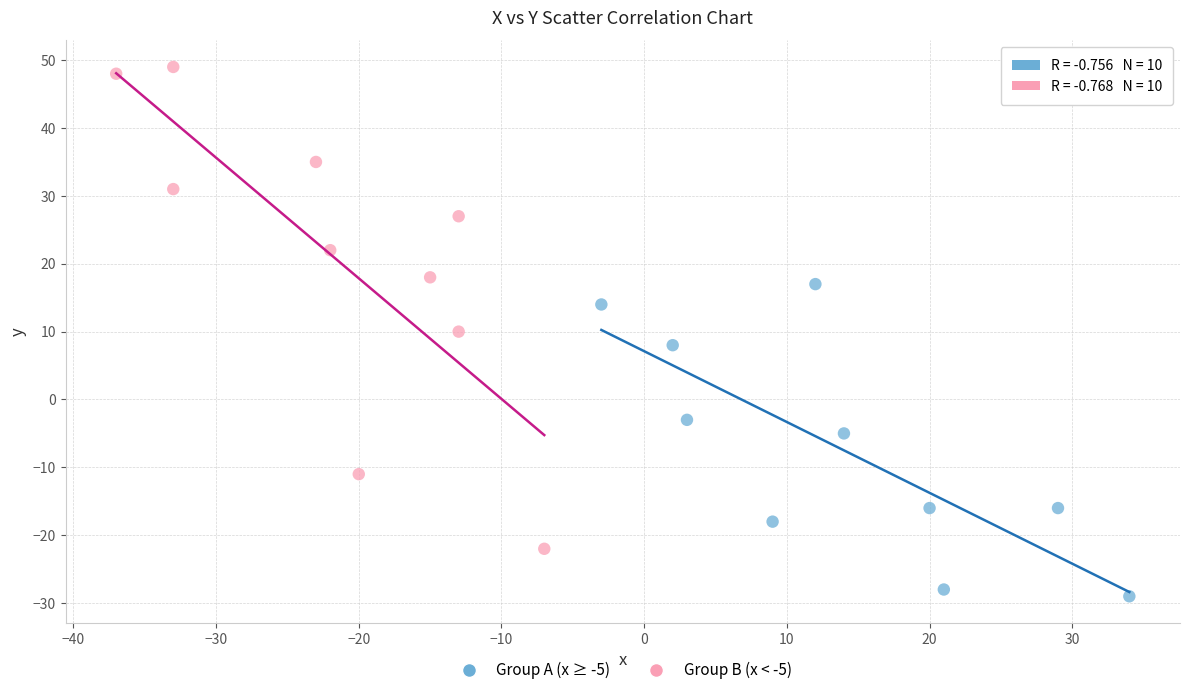

Which series contains the highest Y value?

Group B (x < -5)